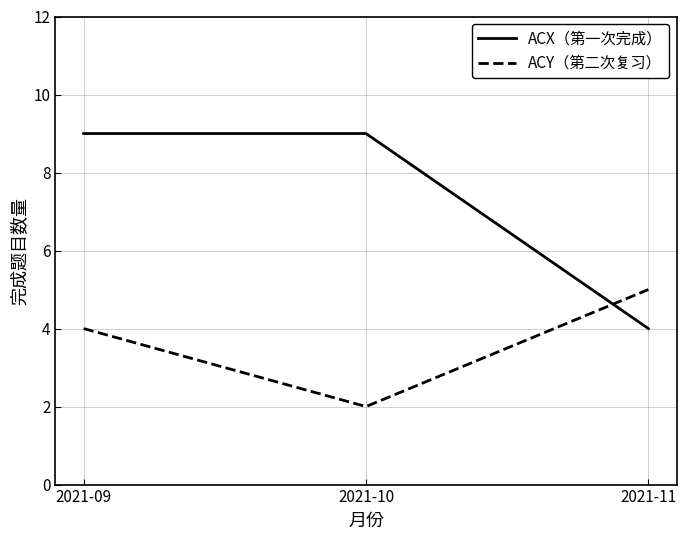

At which category is the sum across all series the highest?

2021-09